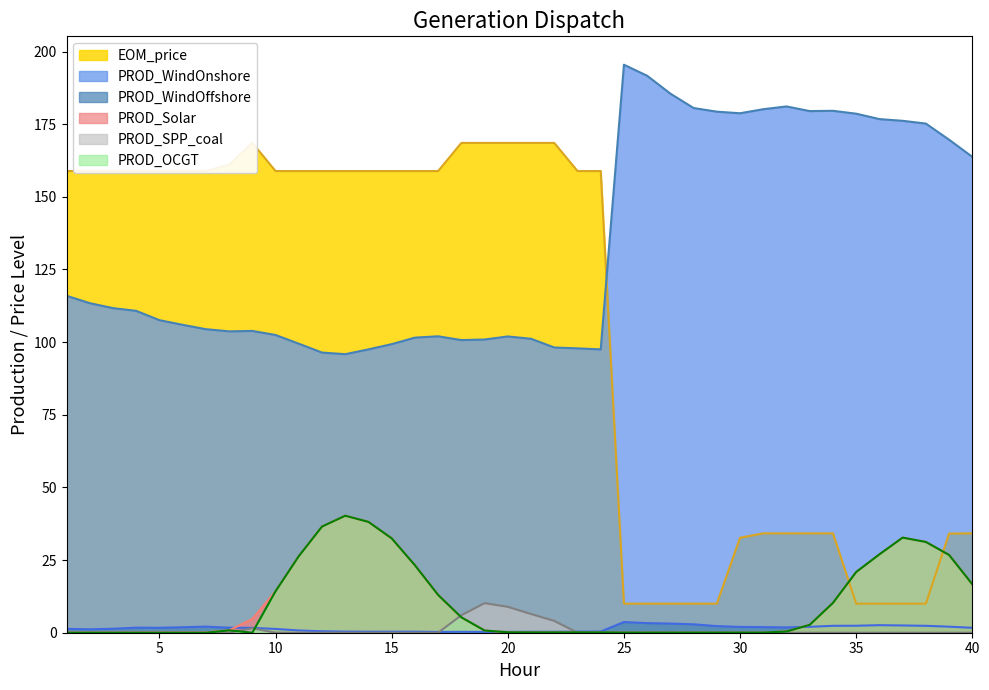

Which series has the largest total across all categories?

PROD_WindOnshore